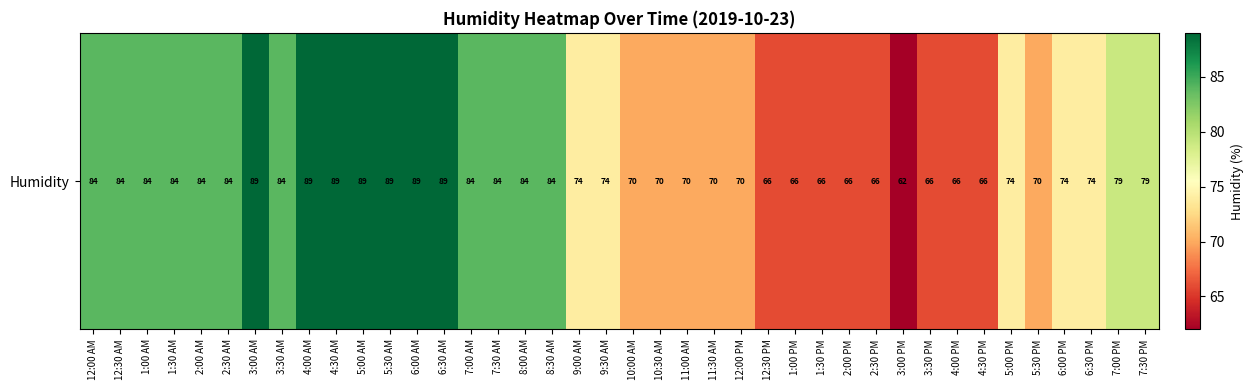

How many values are below 79?

20